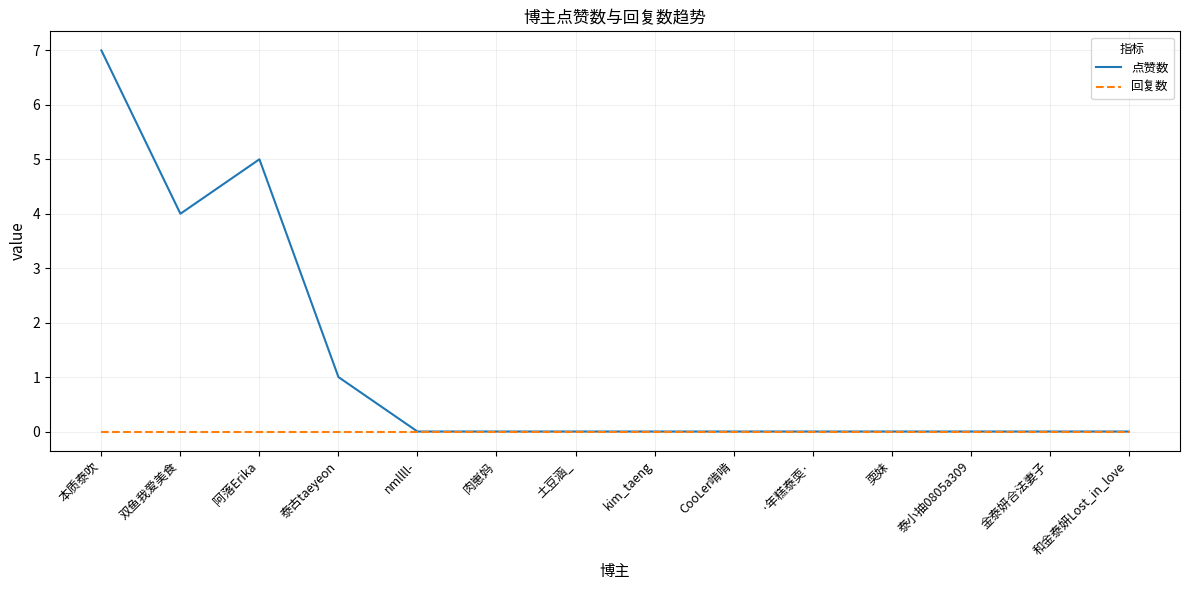

What position from the left is nmllll-?

5